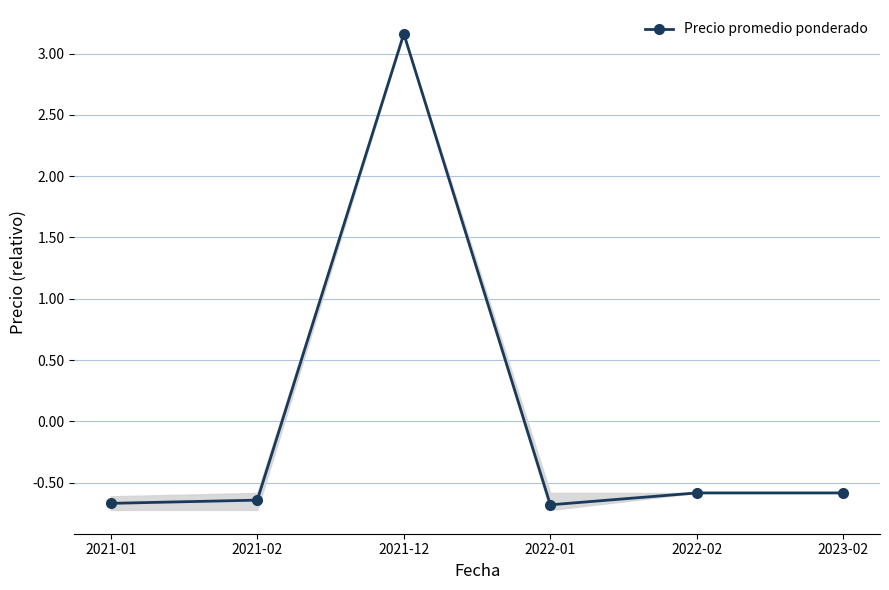

Is this an area chart (filled region under the line)?

No